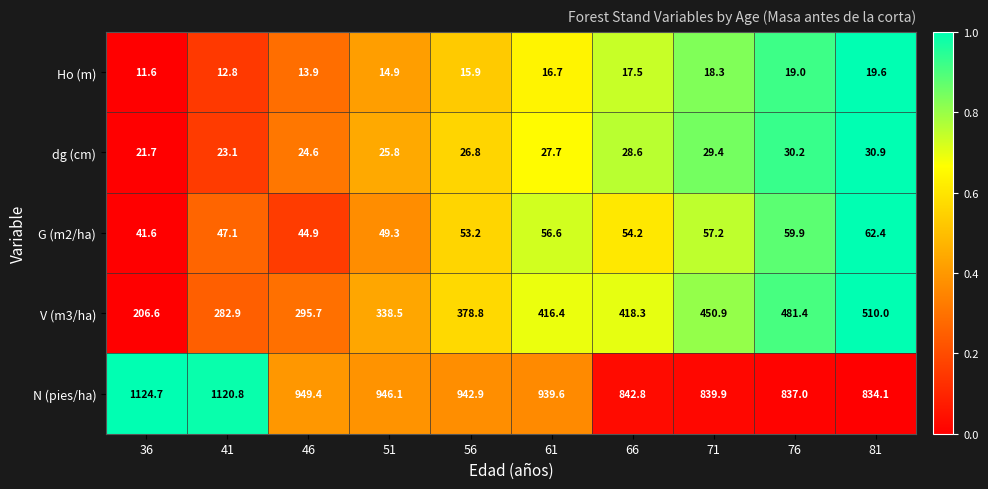

Is it true that Ho (m) equals 16.7 at 61?

True